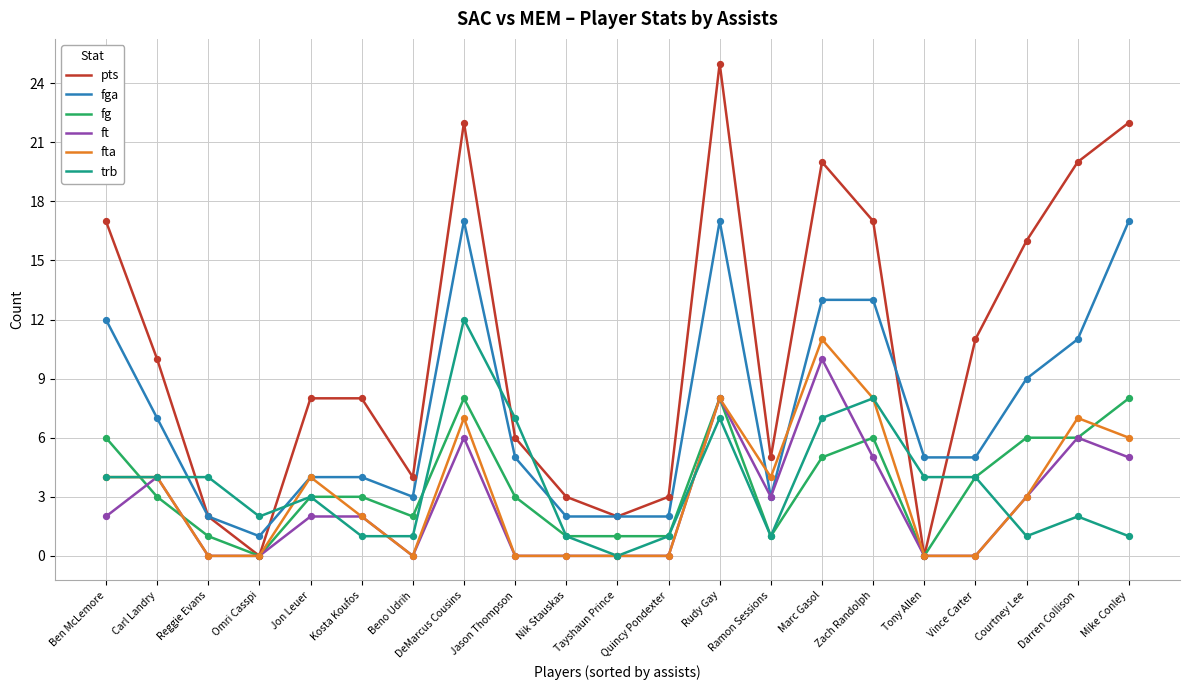

What are all the series names shown in the legend?

pts, fga, fg, ft, fta, trb